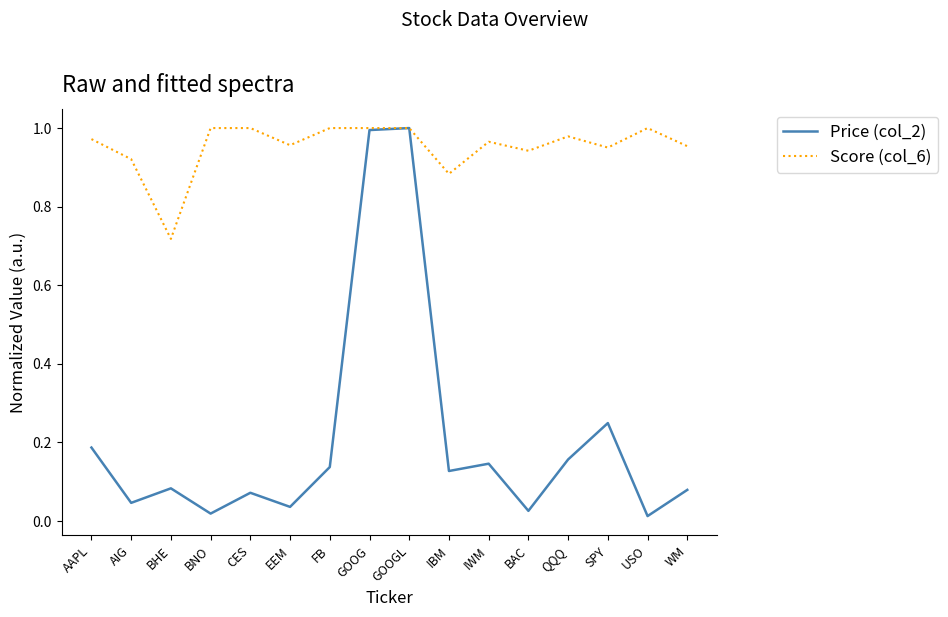

Does the chart display data point markers on the line(s)?

No